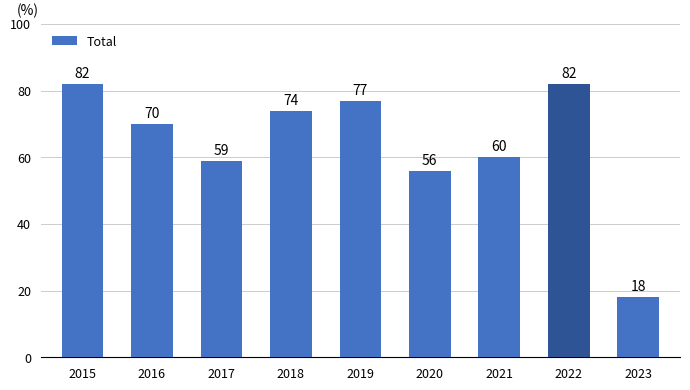

What is the difference between the values at 2017 and 2023?

41